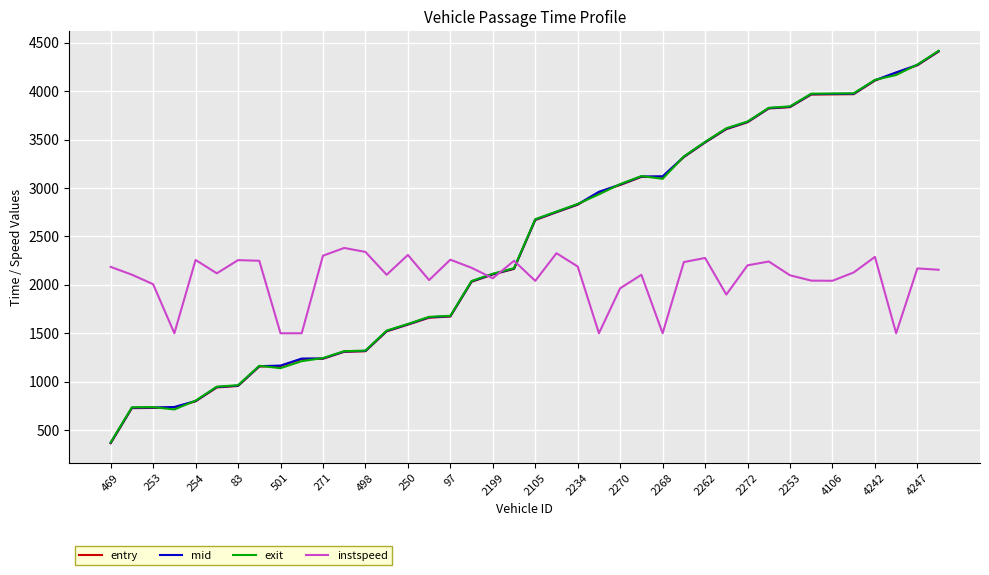

What is the lowest value of the mid series?

368.5